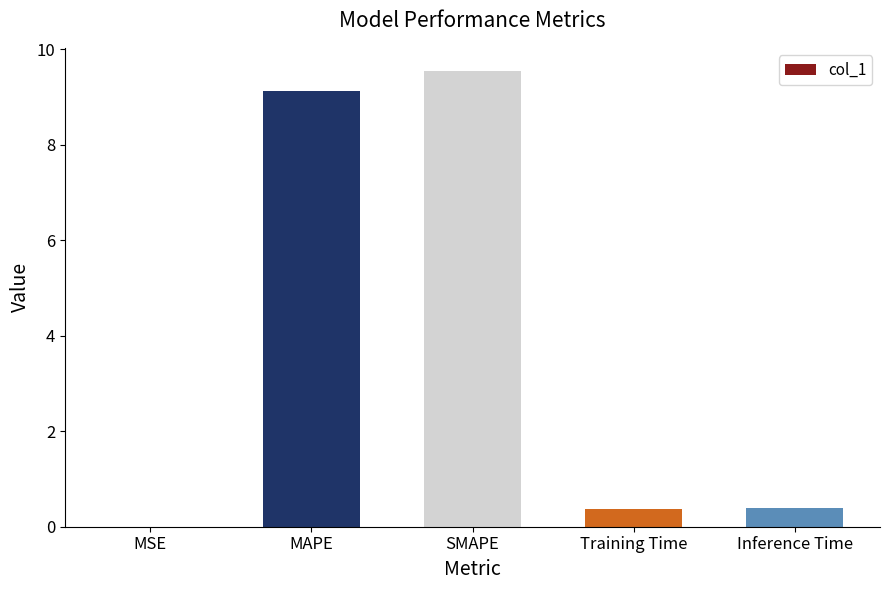

Read the value at Inference Time.

0.4